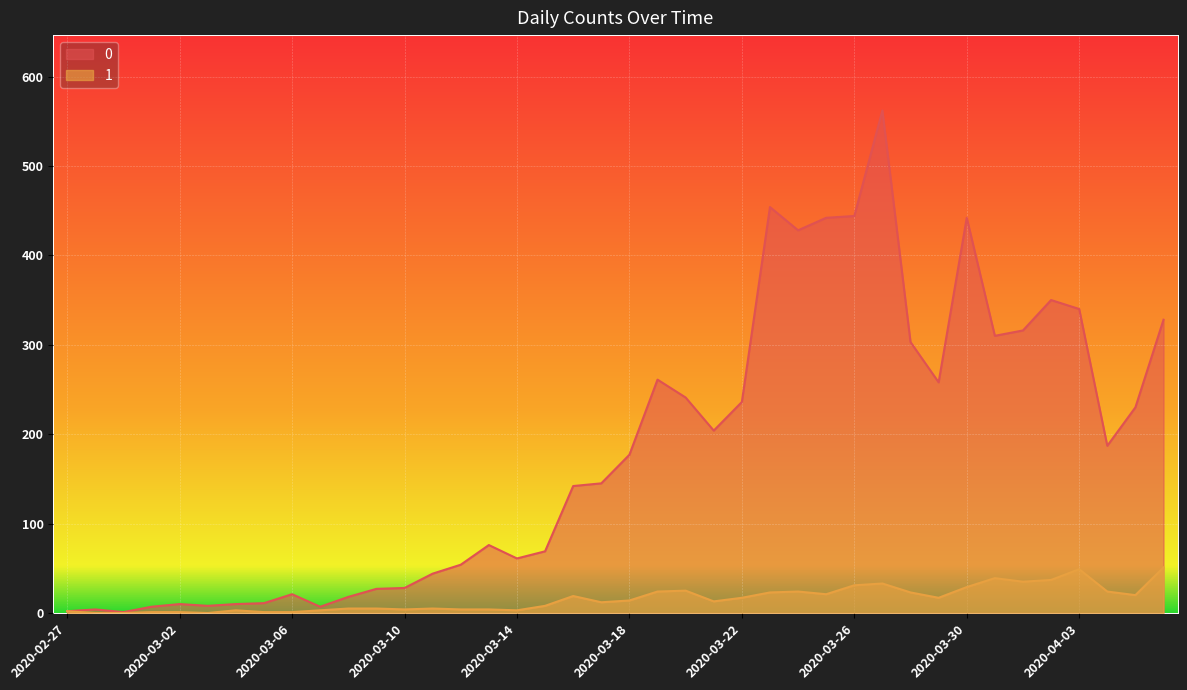

What is the total value across all series at 2020-03-06?

22